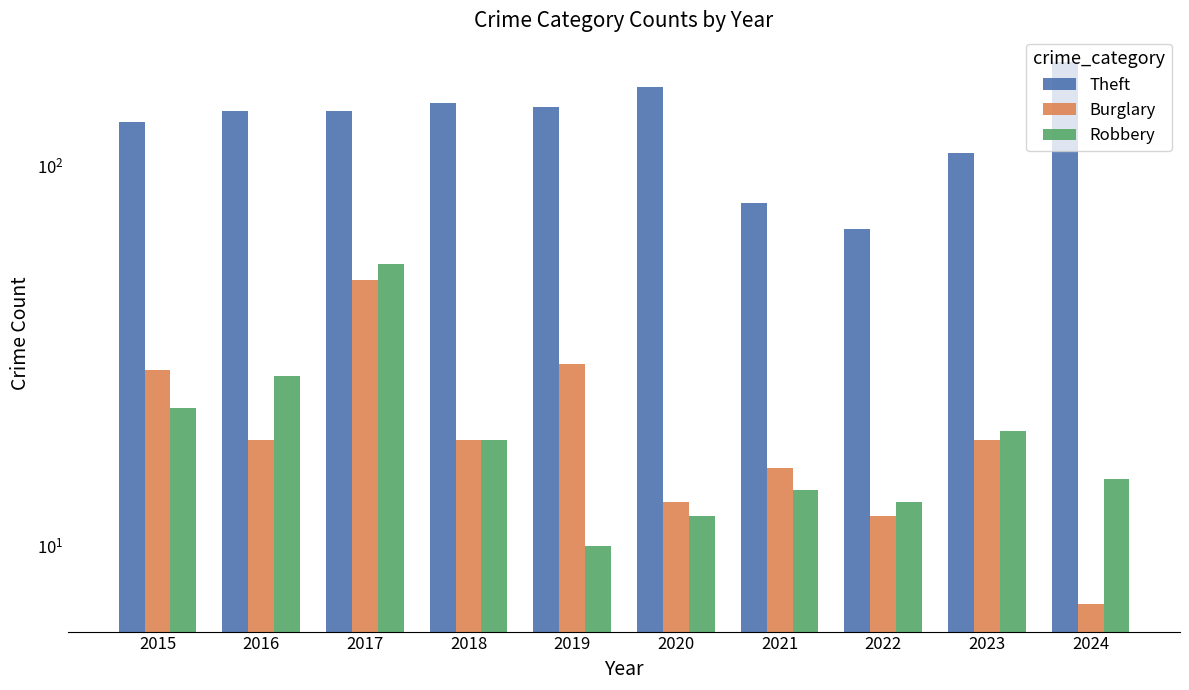

Rank the categories by Robbery value from highest to lowest.

2017, 2016, 2015, 2023, 2018, 2024, 2021, 2022, 2020, 2019